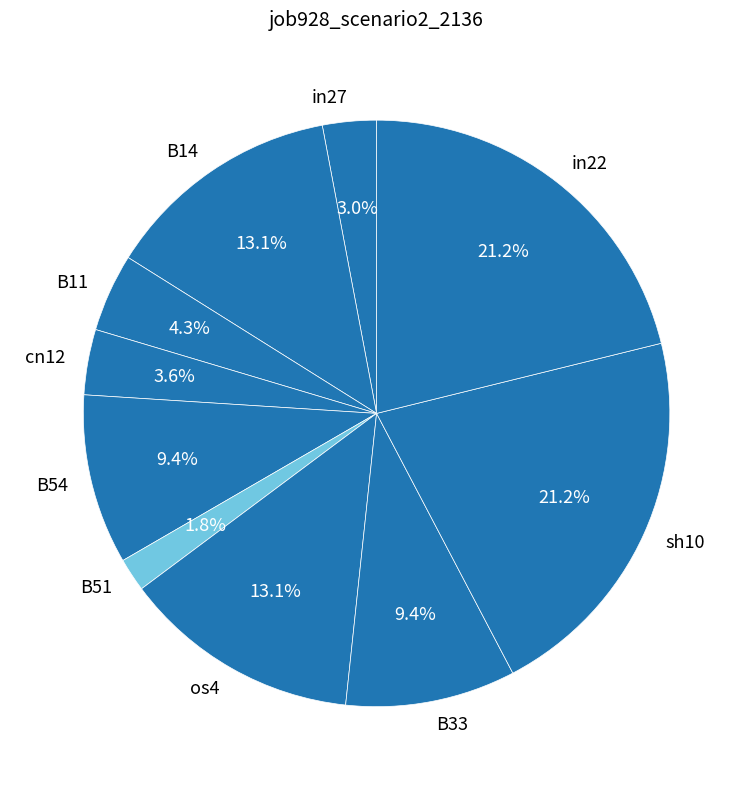

Is B11 the majority of the pie?

No